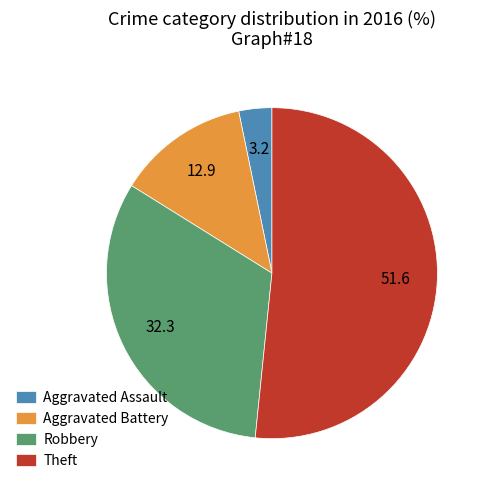

The Aggravated Battery slice represents 1% of the pie. True or false?

False